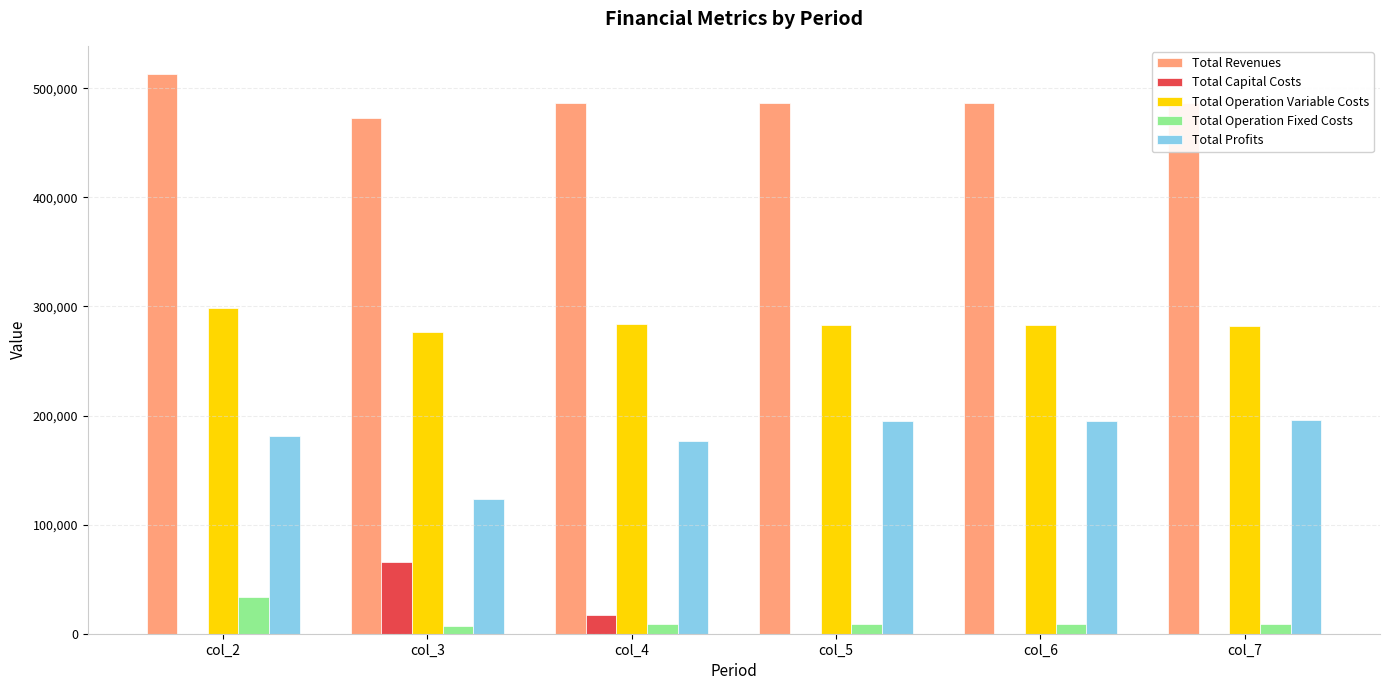

Are the bars grouped side by side (vs. stacked)?

Yes